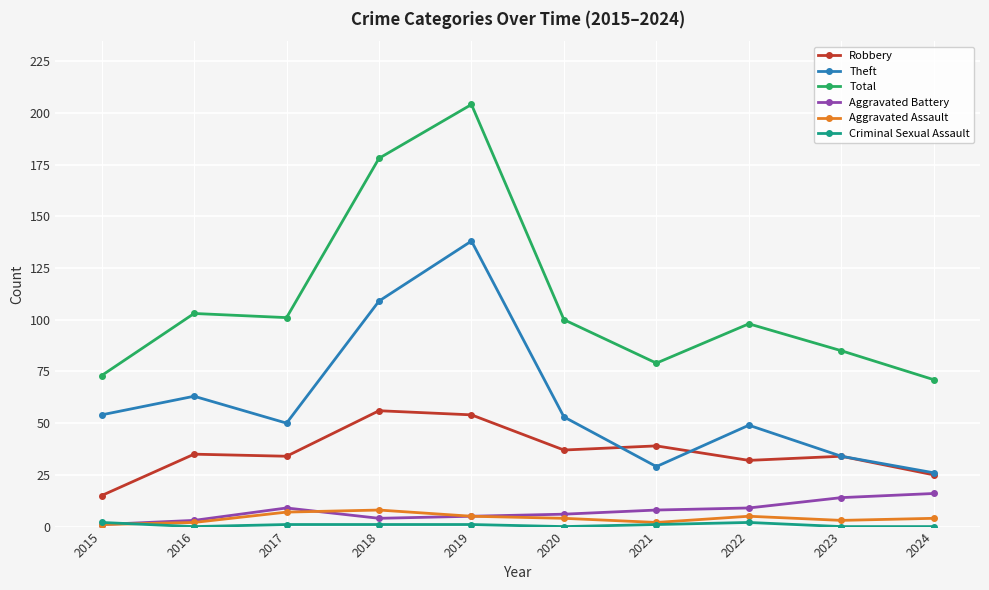

True or false: Theft and Aggravated Assault cross at least once.

False